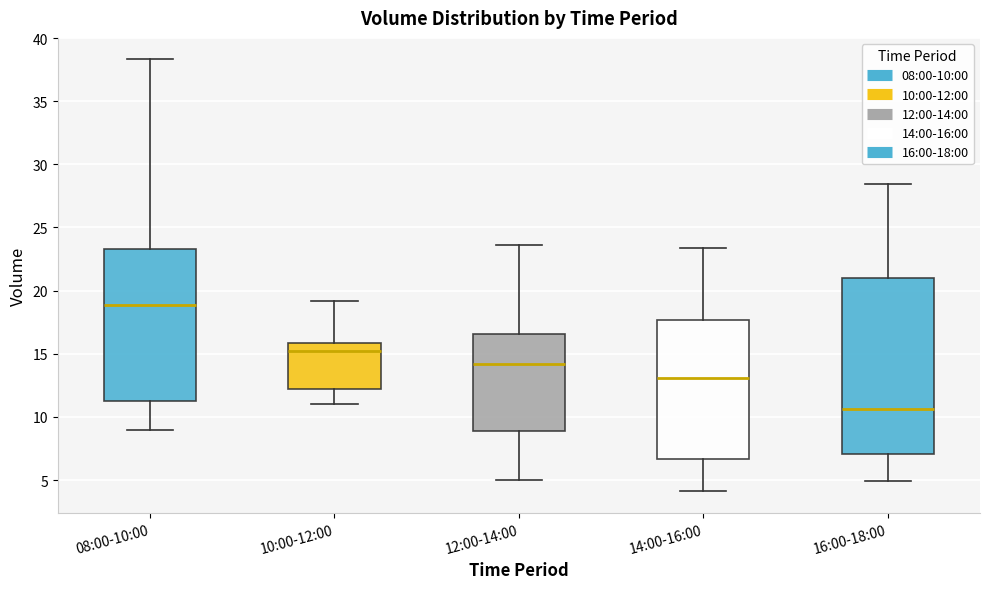

Reading left to right, transcribe this box plot: for each box, give where its median line is, the range the box spans, and where its two whiskers end, as read against the y-axis. The values are not printed on the chart, so give them approximately, as read against the axis.

08:00-10:00: median 19.0, box 11.0 to 23.5, whiskers 9.0 to 38.5
10:00-12:00: median 15.0, box 12.0 to 16.0, whiskers 11.0 to 19.0
12:00-14:00: median 14.0, box 9.0 to 16.5, whiskers 5.0 to 23.5
14:00-16:00: median 13.0, box 6.5 to 17.5, whiskers 4.0 to 23.5
16:00-18:00: median 10.5, box 7.0 to 21.0, whiskers 5.0 to 28.5